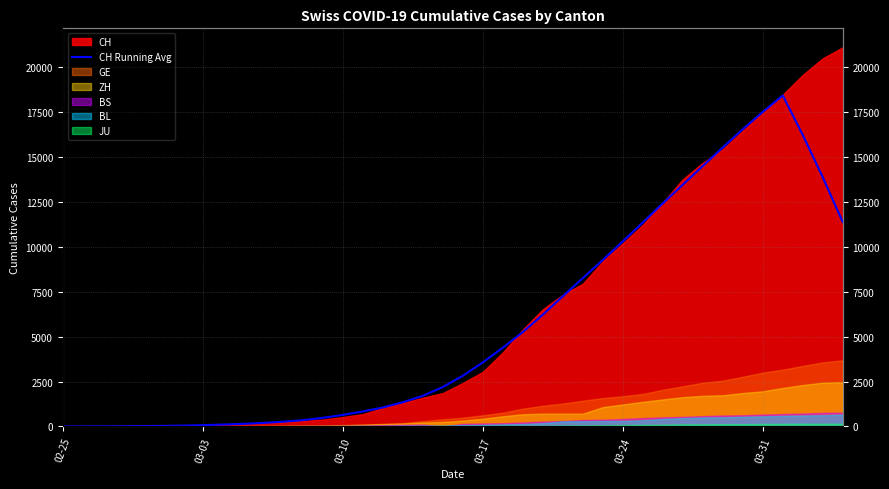

What value does the data have at 03-31?

17492.6